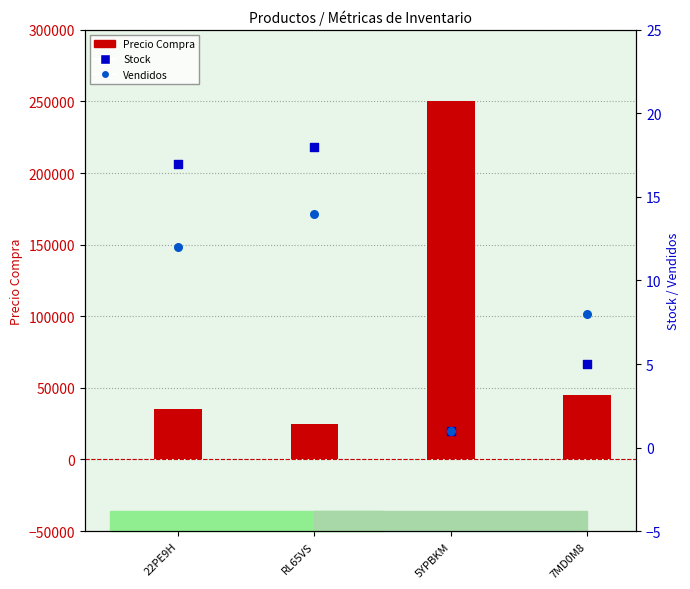

Which series has the widest spread of Y values?

Precio Compra